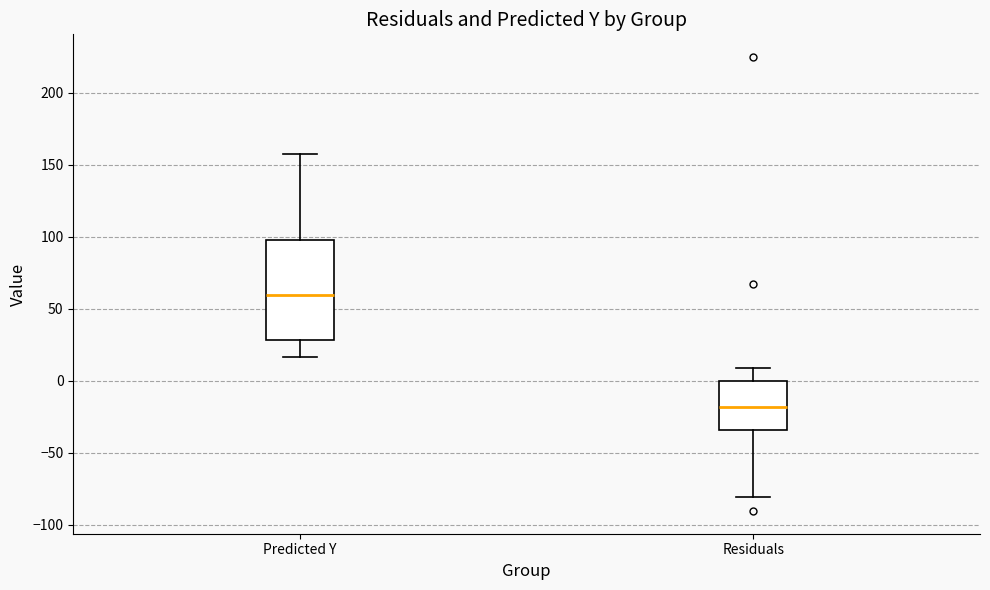

Which box has the highest median line?

Predicted Y